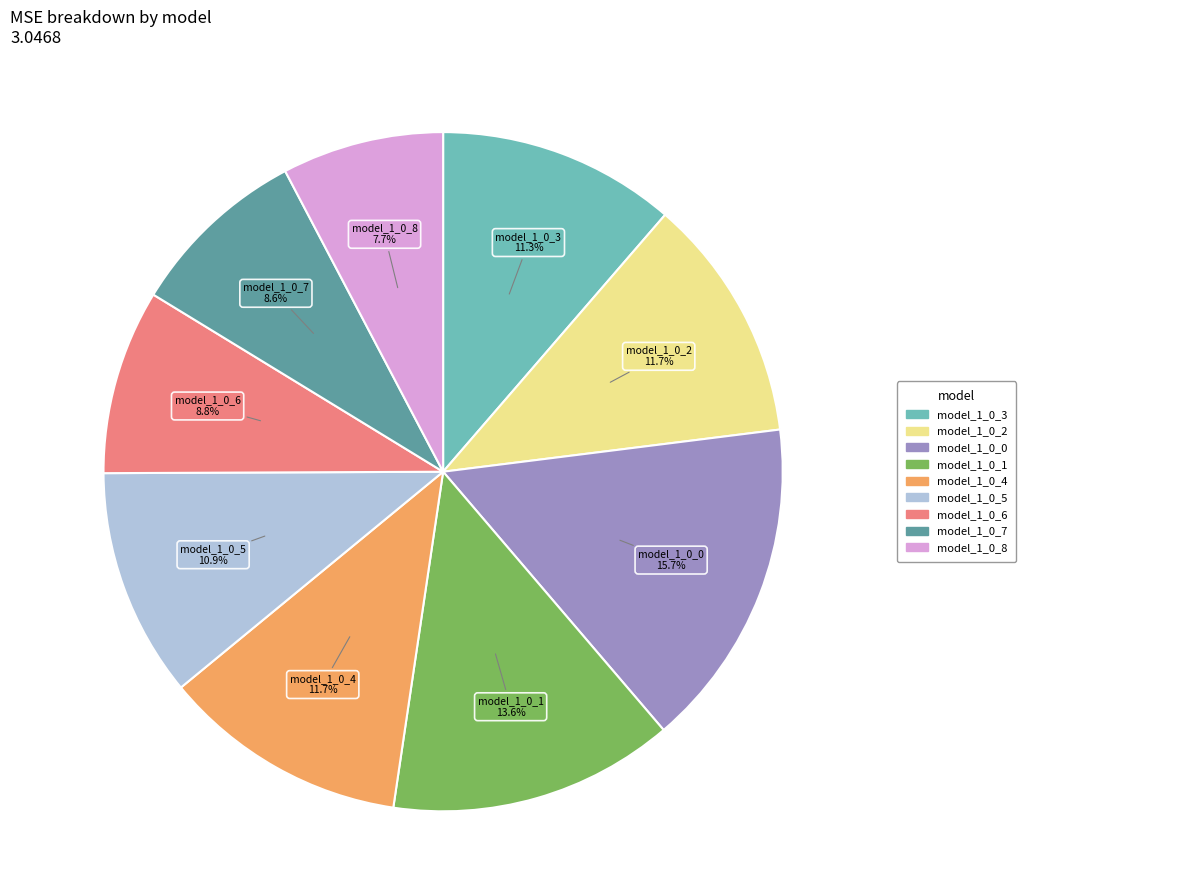

Is there a majority slice in this chart?

No